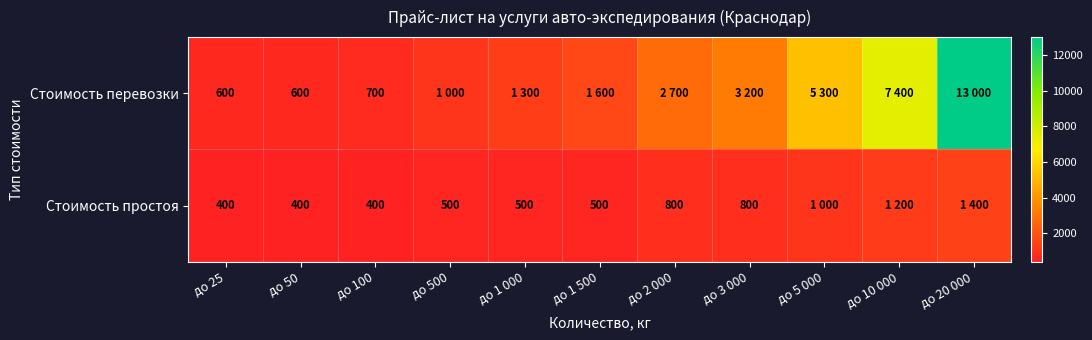

The Стоимость простоя series shows 759 at до 1 500. True or false?

False